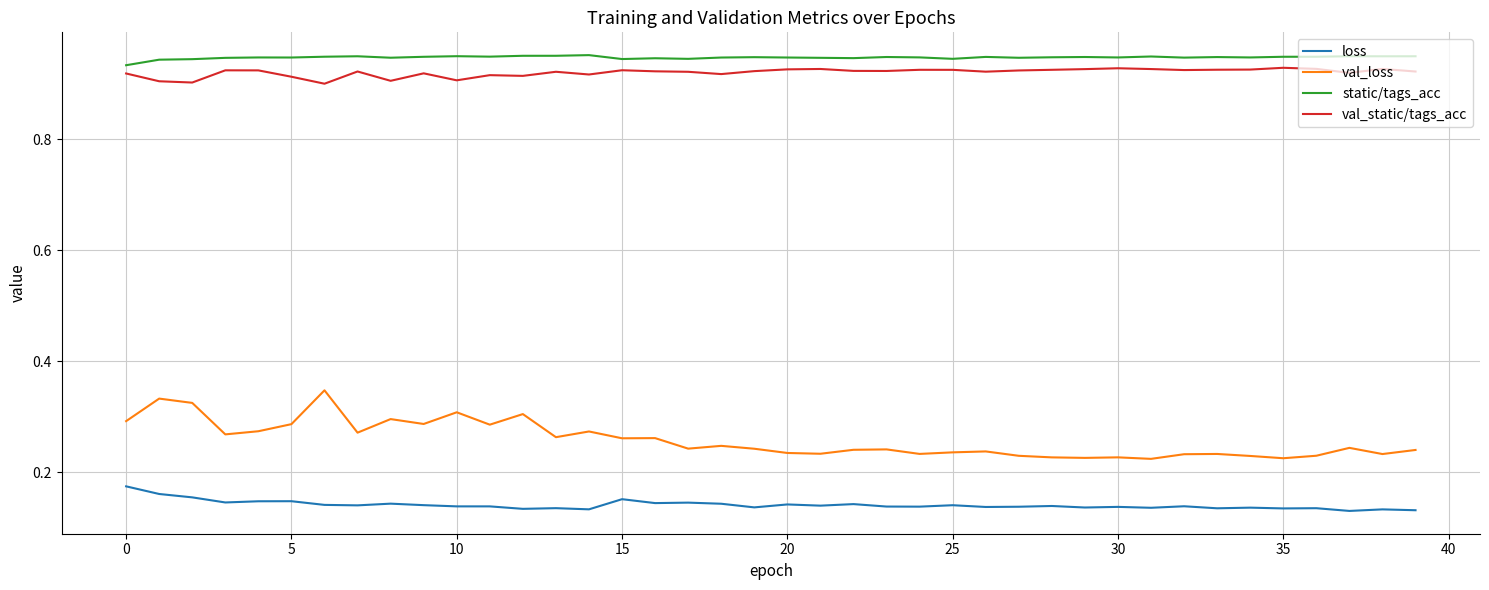

Which series has the widest spread of values?

val_loss